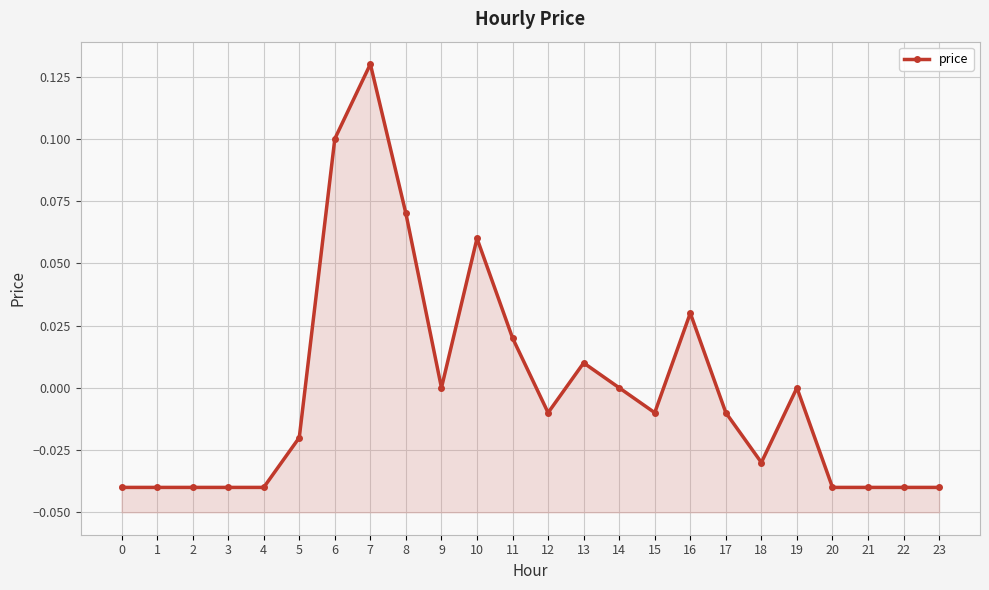

At which category does the chart reach its peak across all series?

7